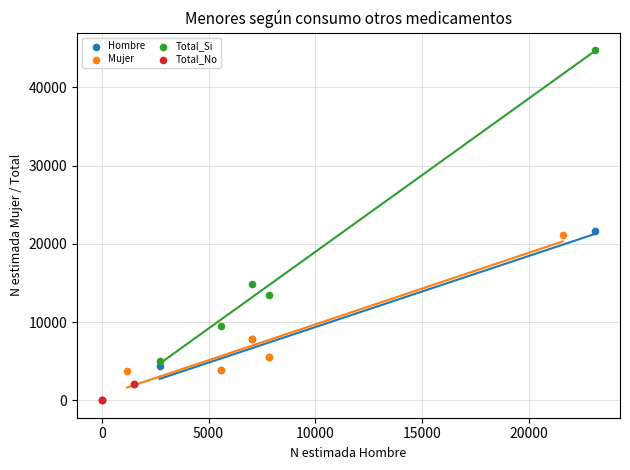

Which series reaches the maximum Y coordinate?

Total_Si